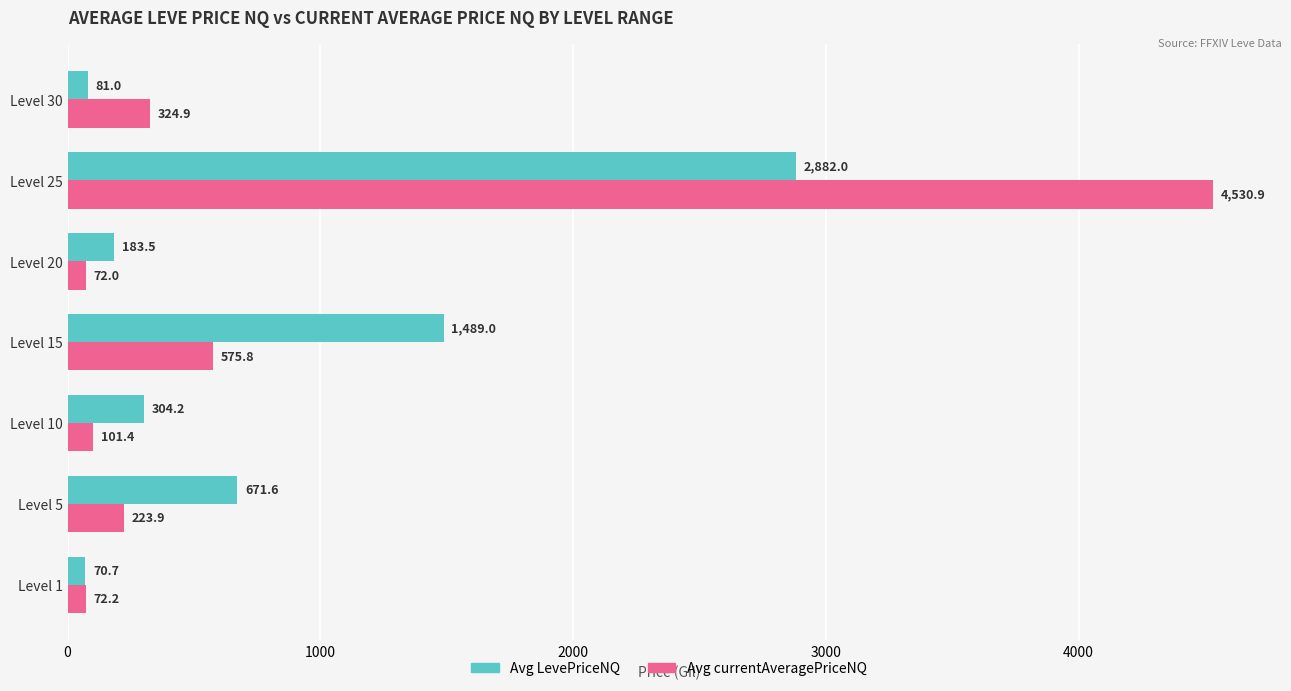

What is the average value of the Avg LevePriceNQ series?

811.7